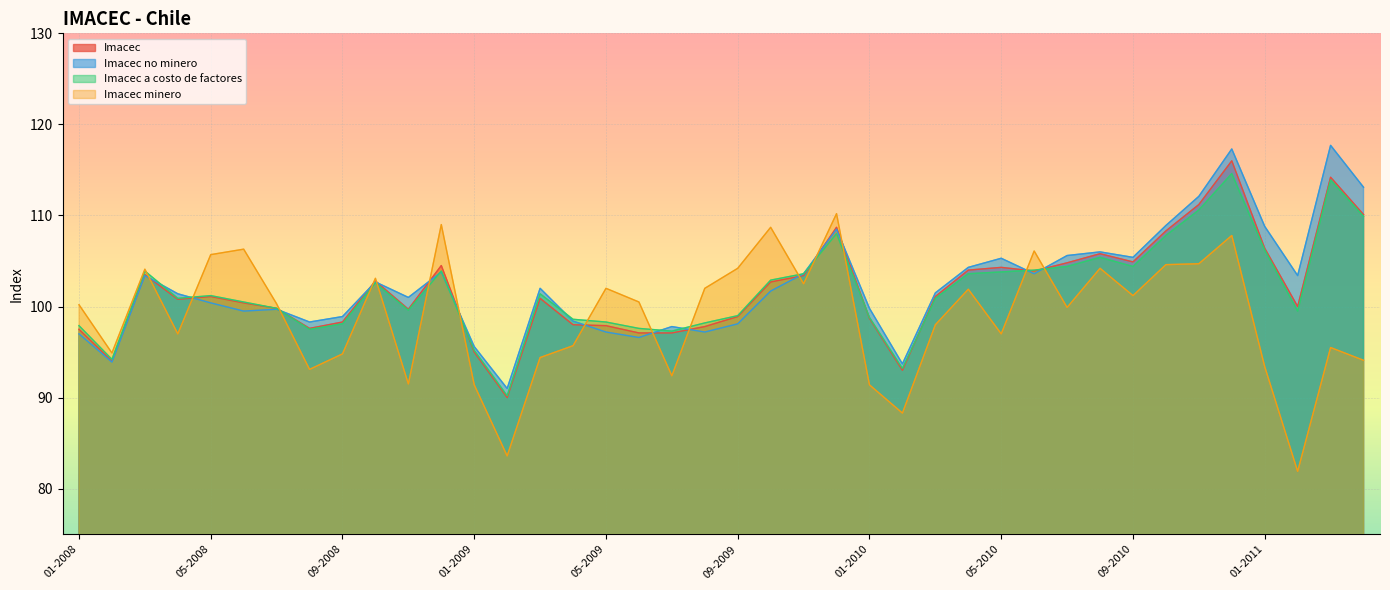

Is the value of Imacec minero at 02-2011 greater than the value of Imacec a costo de factores at 08-2009?

No